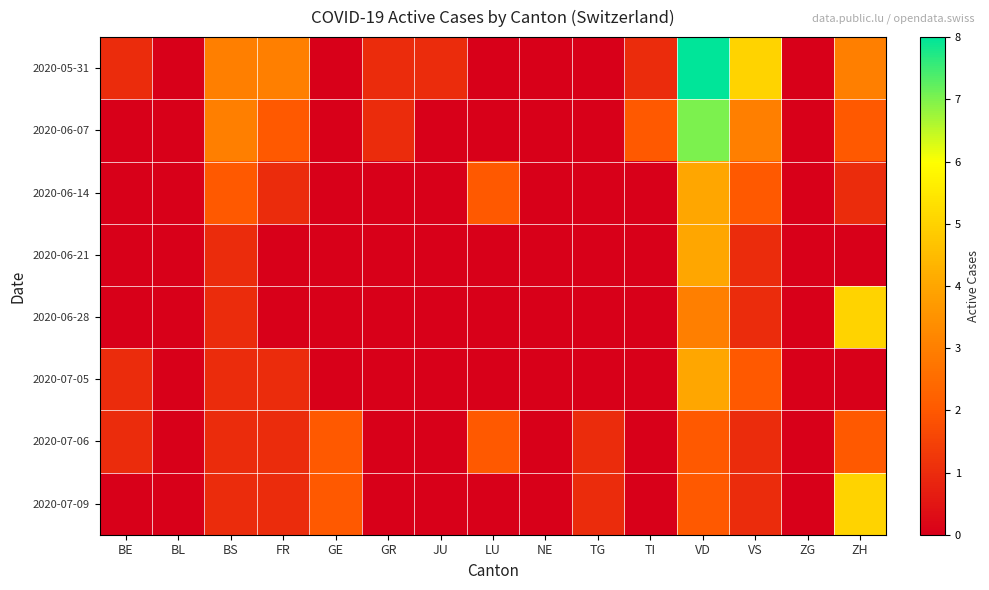

What is the spread (max minus min) of values at VS?

4